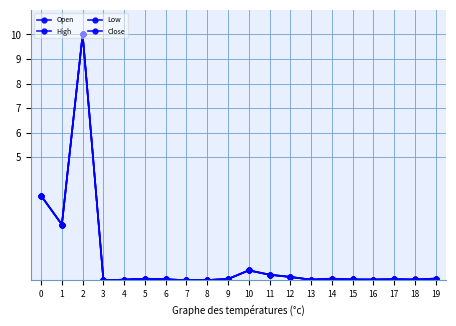

List the series in order of their overall mean, highest first.

High, Close, Open, Low